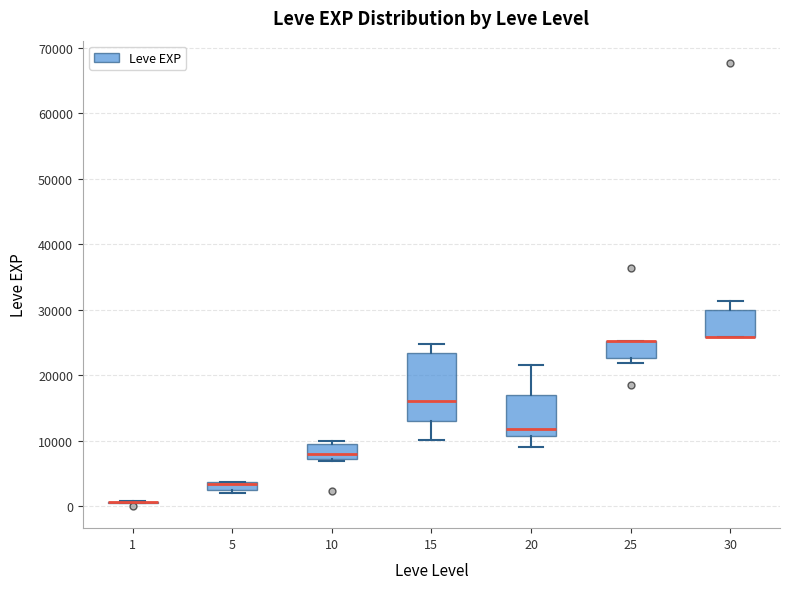

Where does the upper whisker of the box at x = 15 end on the y-axis? The values are not printed on the chart, so give them approximately, as read against the axis.

25000